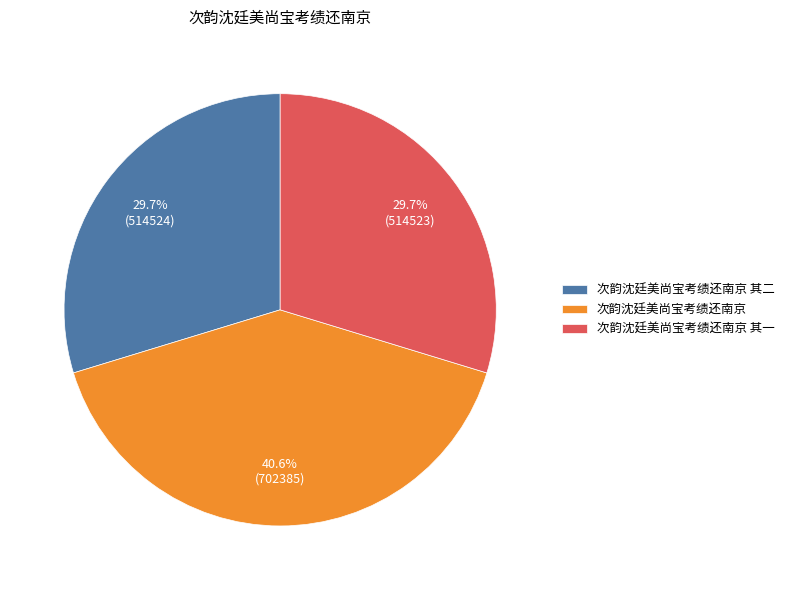

Which slice is the largest?

次韵沈廷美尚宝考绩还南京